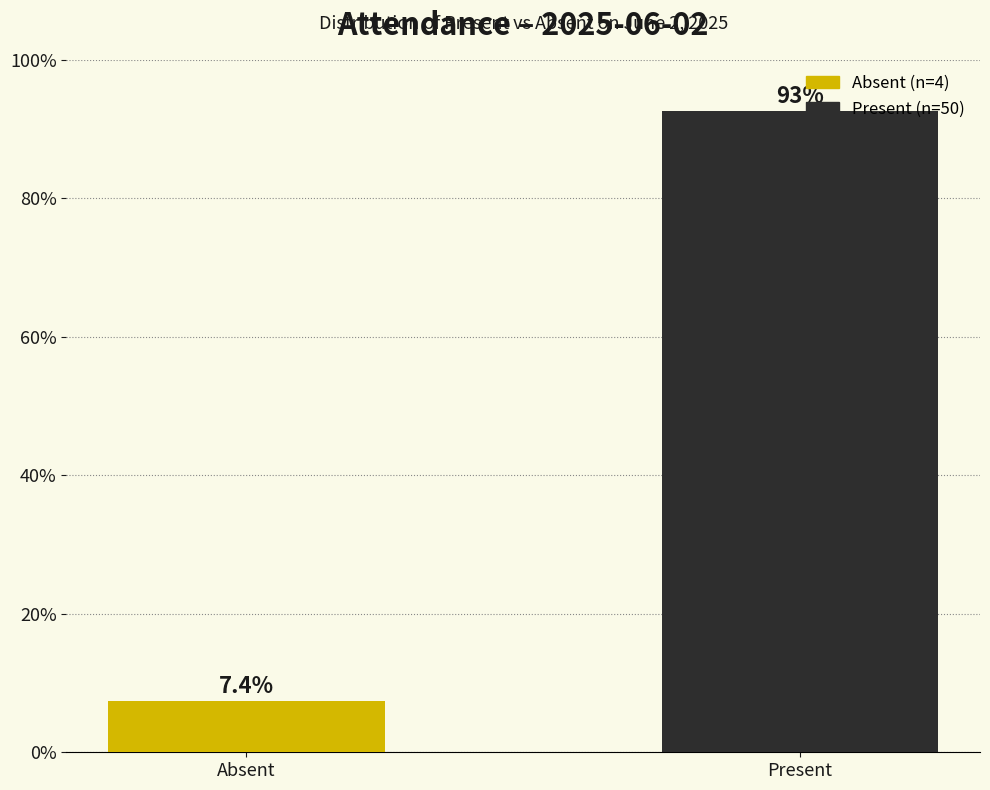

Which label corresponds to the largest value in the chart?

Present